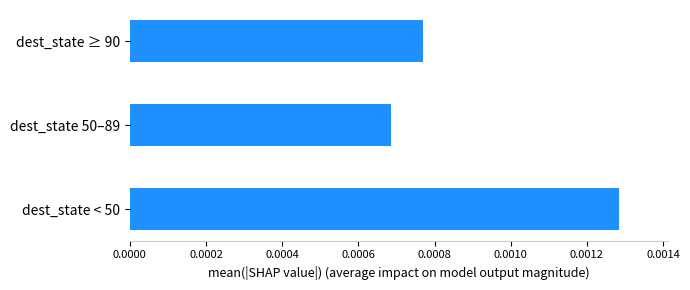

Rank the categories by value from highest to lowest.

dest_state < 50, dest_state ≥ 90, dest_state 50–89